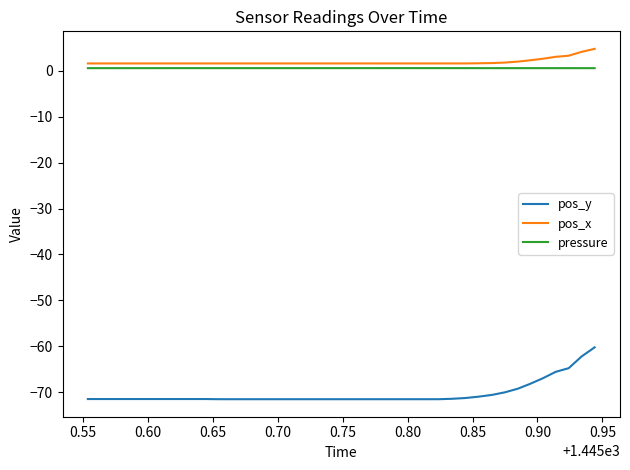

What is the highest value of the pos_x series?

4.8